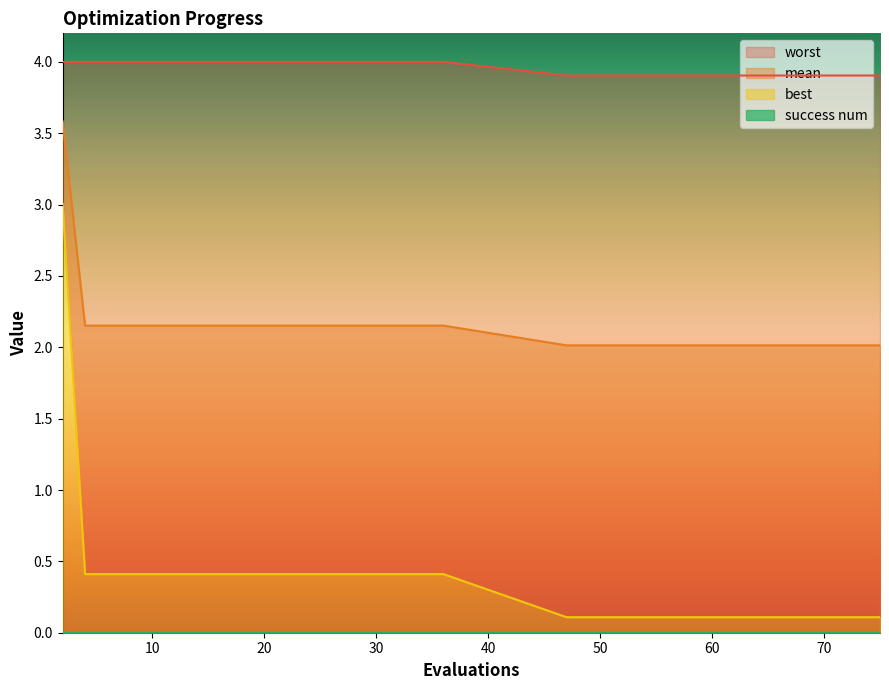

The value of best at 75 is 0.0. True or false?

False